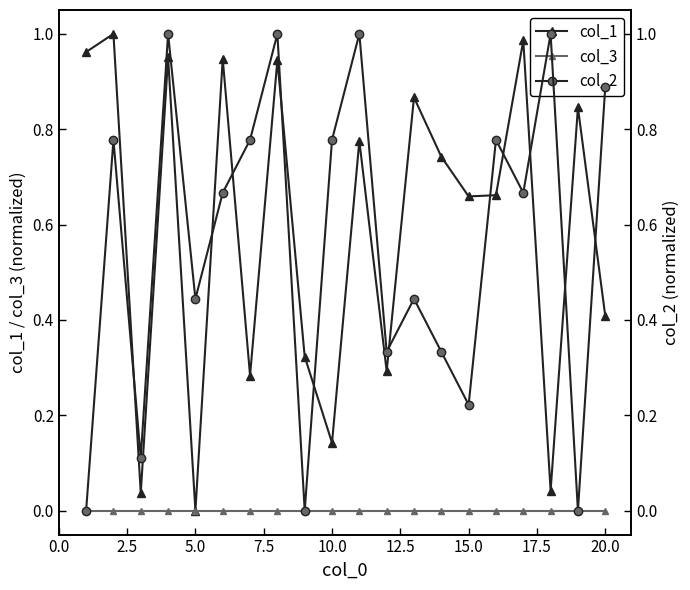

True or false: col_3 and col_1 intersect in this chart.

False